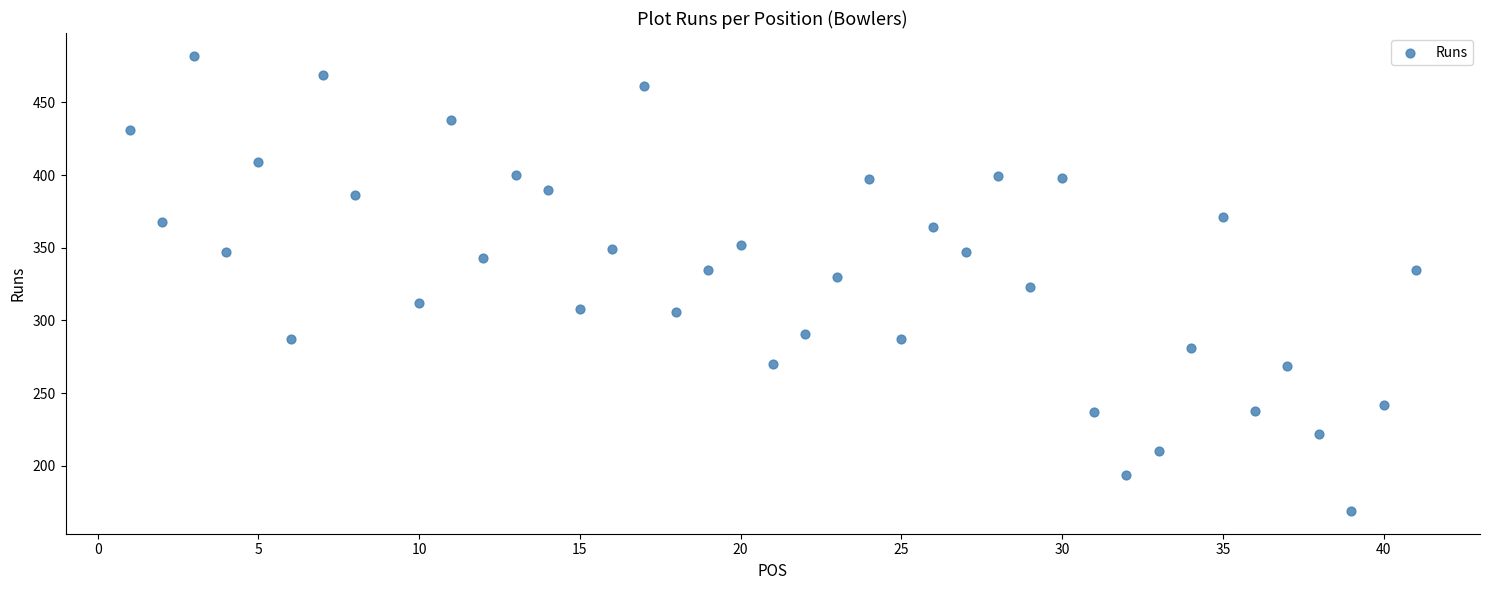

What is the range of Y values (max minus min)?

313